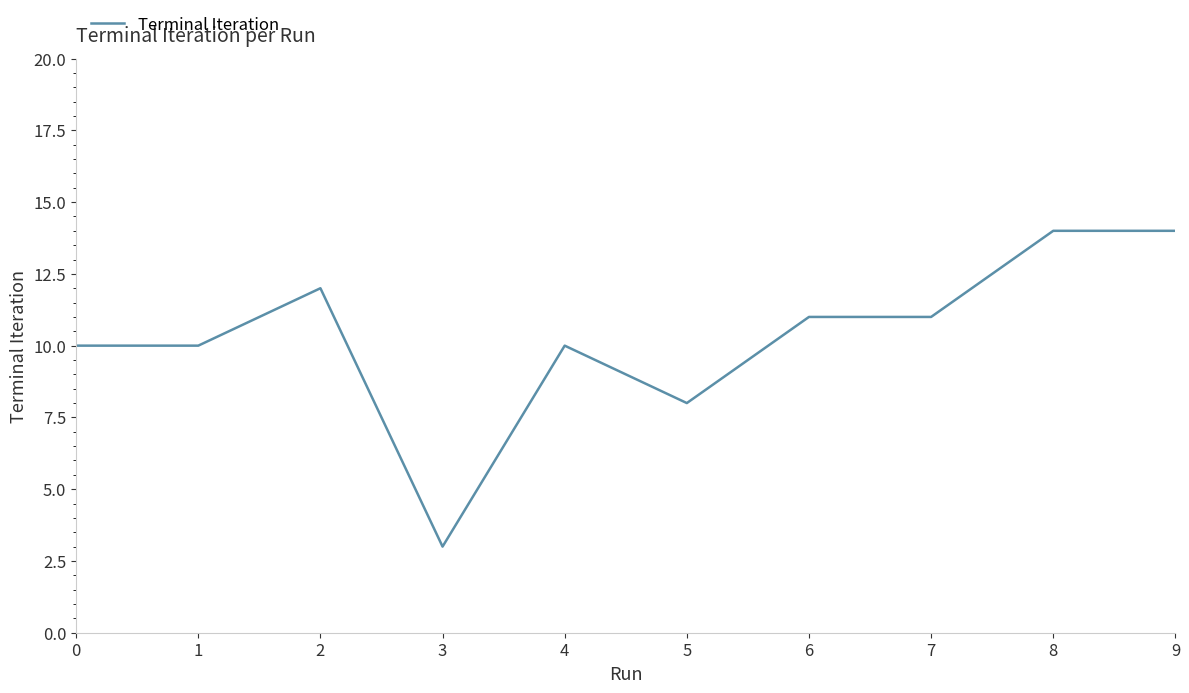

Read the value at 4.

10